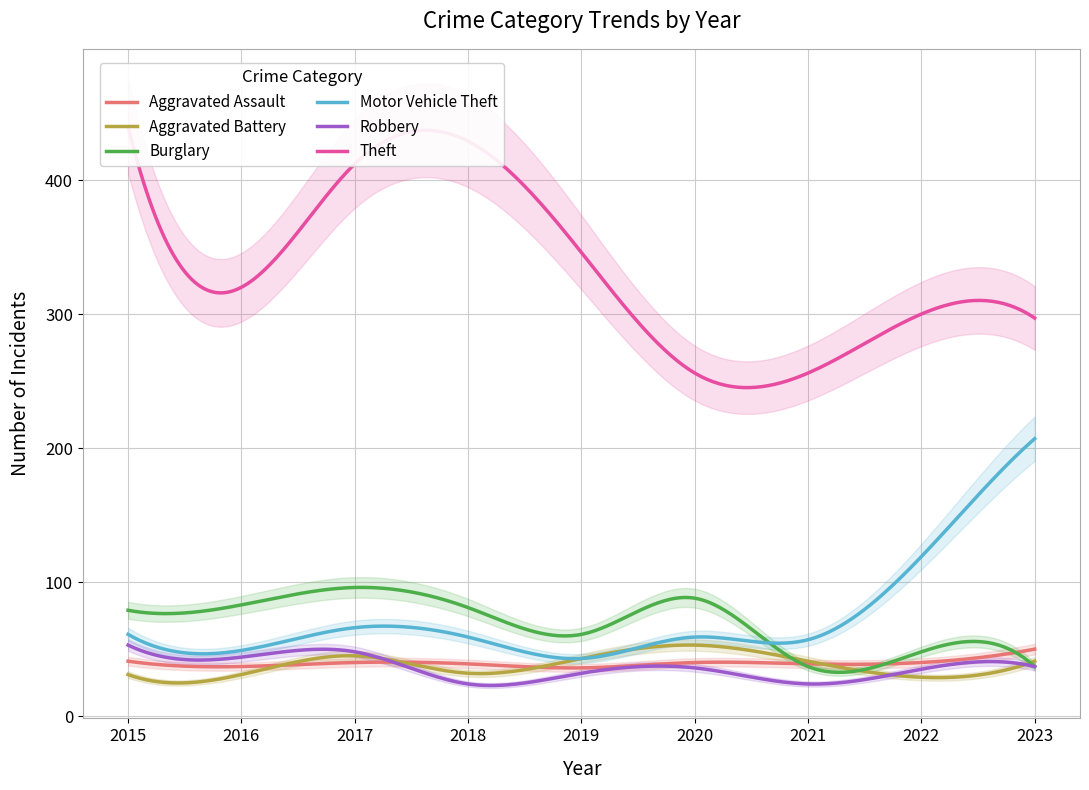

Which series has the largest total across all categories?

Theft